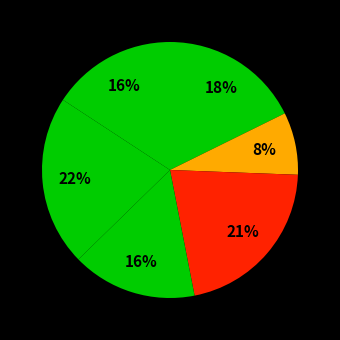

Count the number of slices in the pie.

6